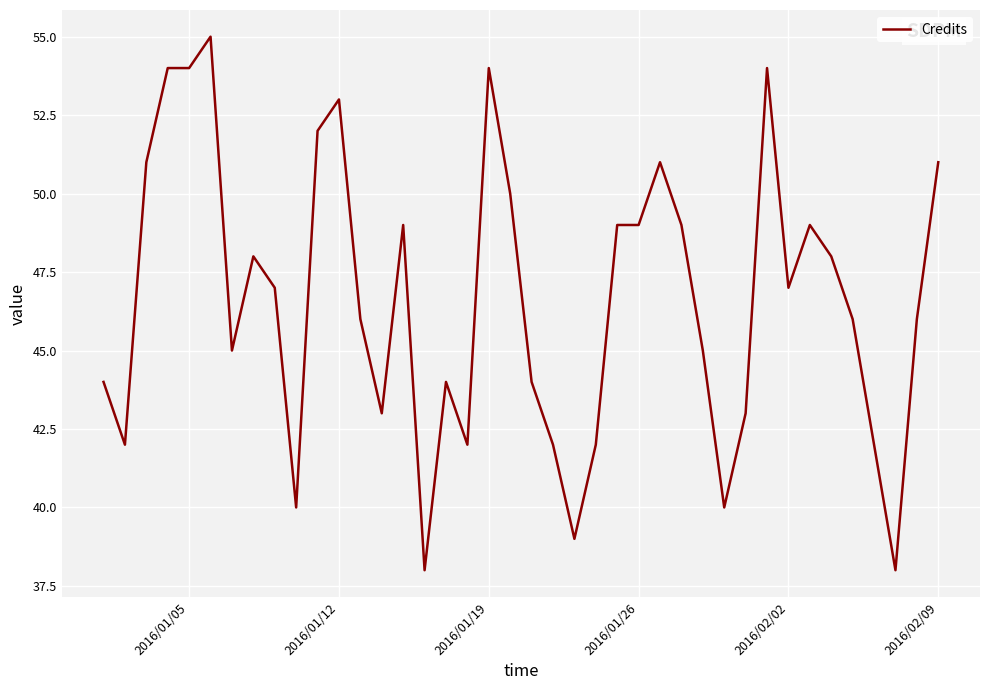

What is the maximum value shown in the chart?

55